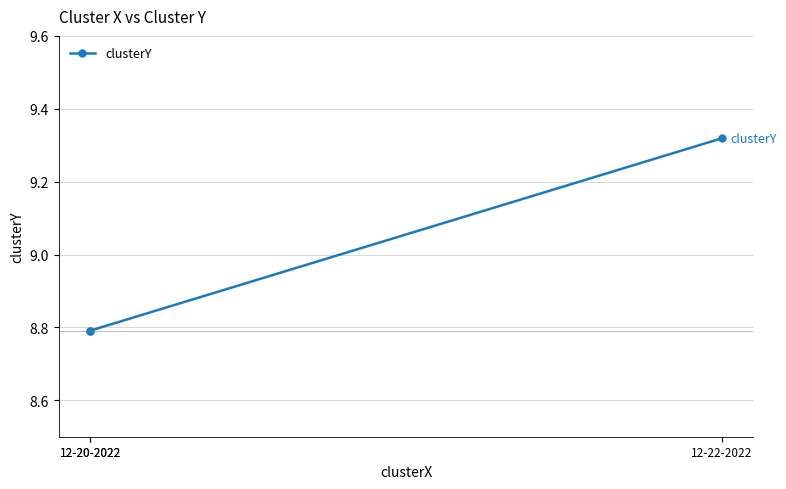

List the labels in order of value, largest first.

12-22-2022, 12-20-2022, 12-20-2022